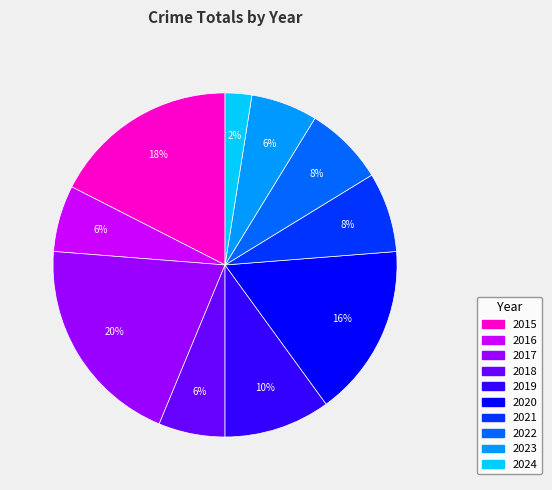

Combined, do 2023 and 2021 account for over 50%?

No